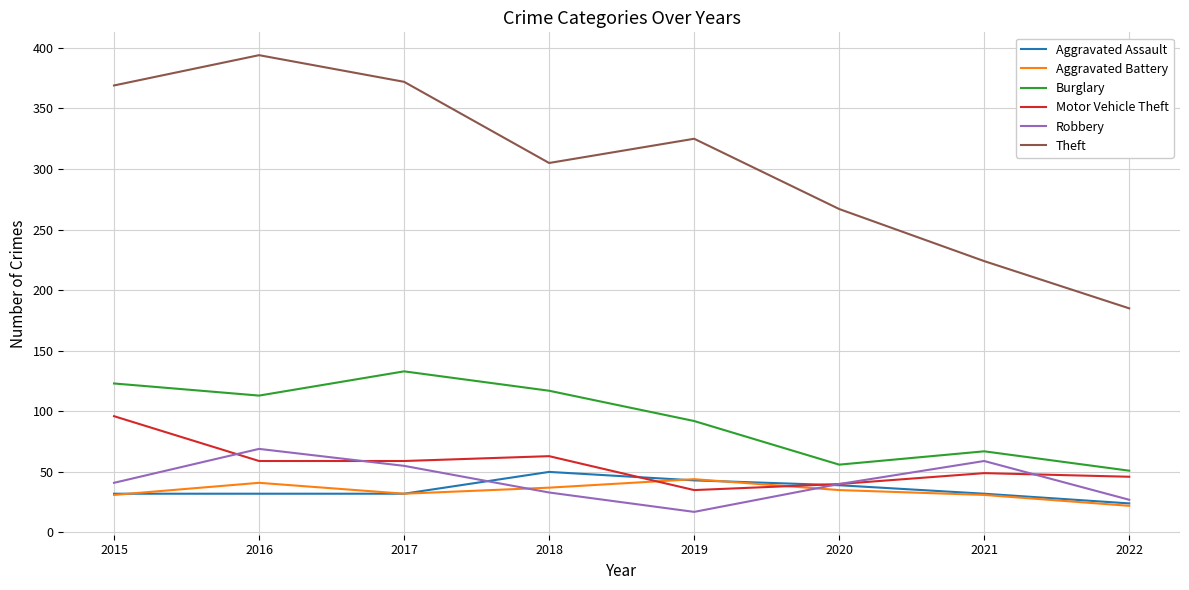

Which series has the largest range (max minus min)?

Theft